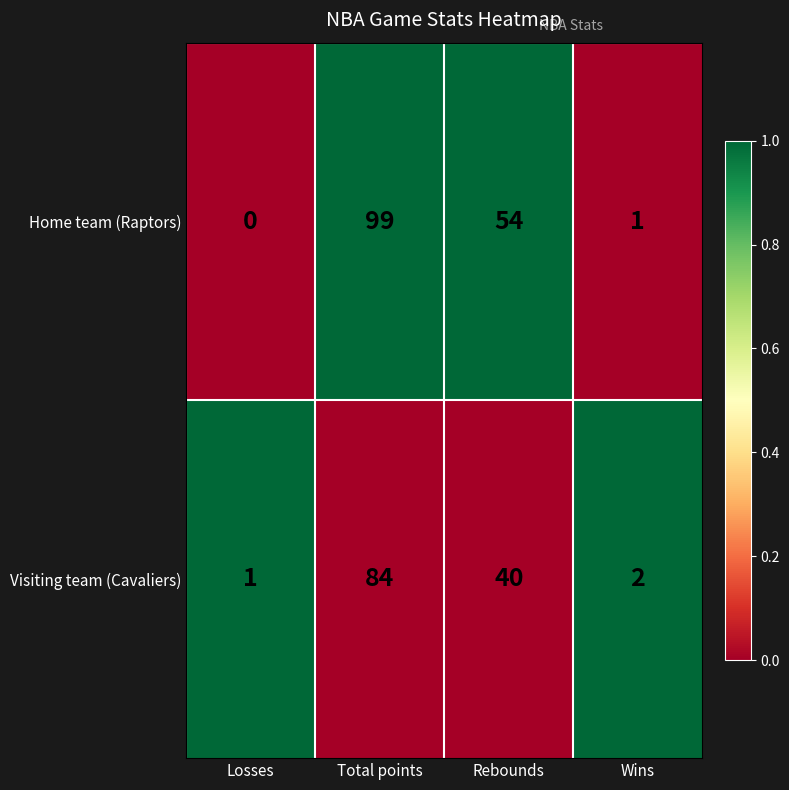

What is the maximum value shown in the chart?

99